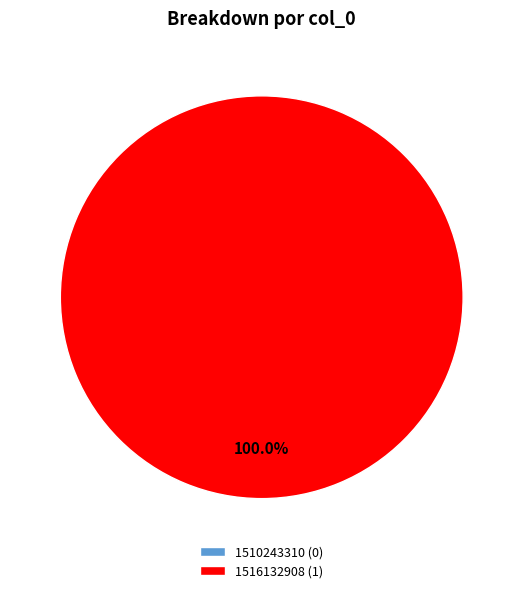

To the nearest percent, what is the difference between the 1516132908 and 1510243310 slice percentages?

100%